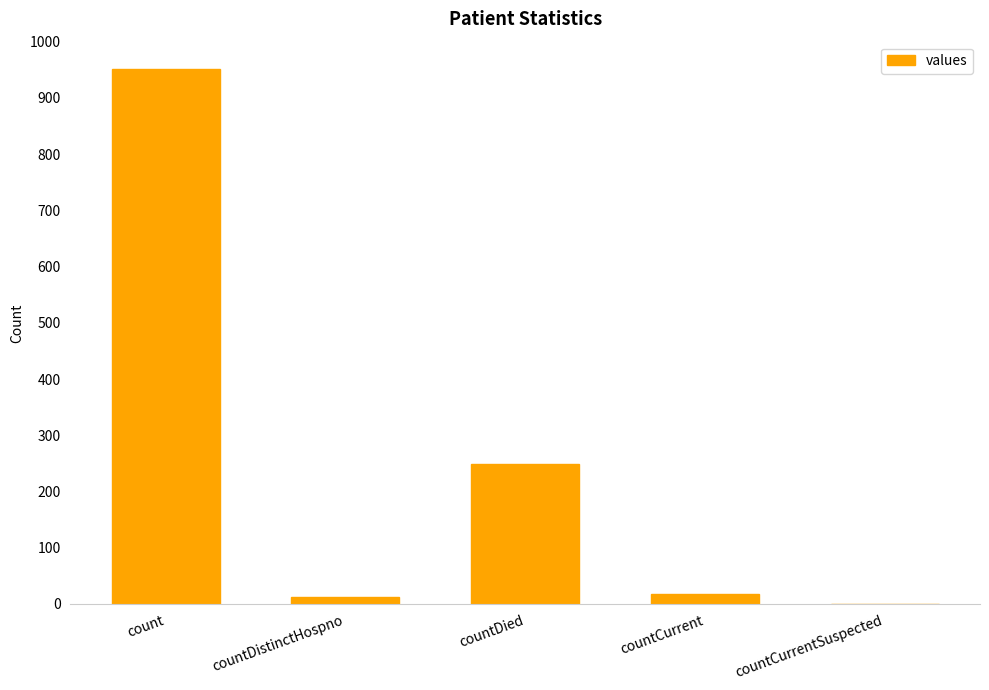

What is the sum of all values?

1231